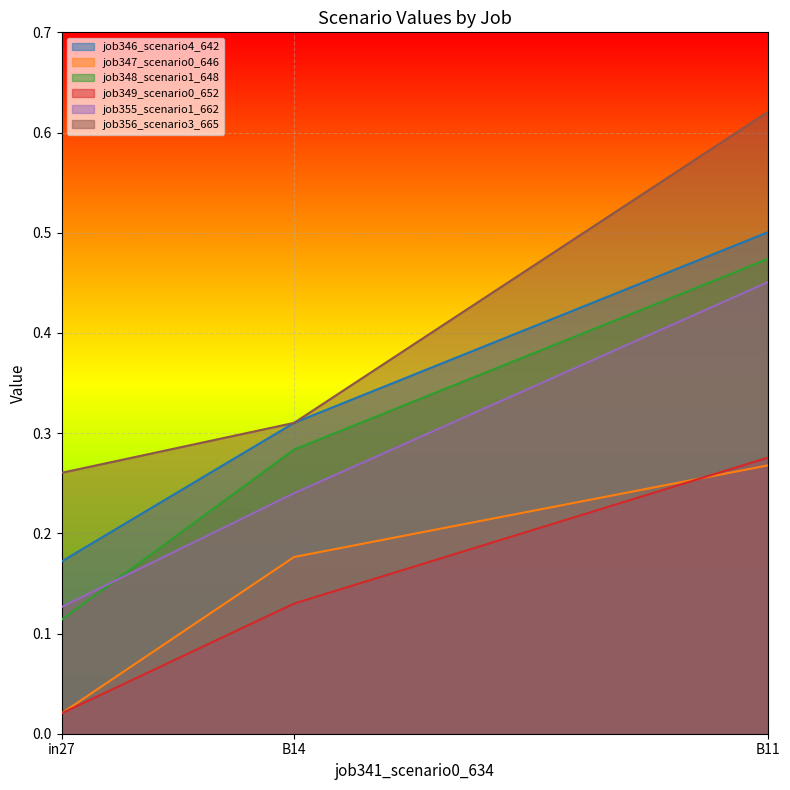

What is the sum of the job347_scenario0_646 values at B11 and in27?

0.3